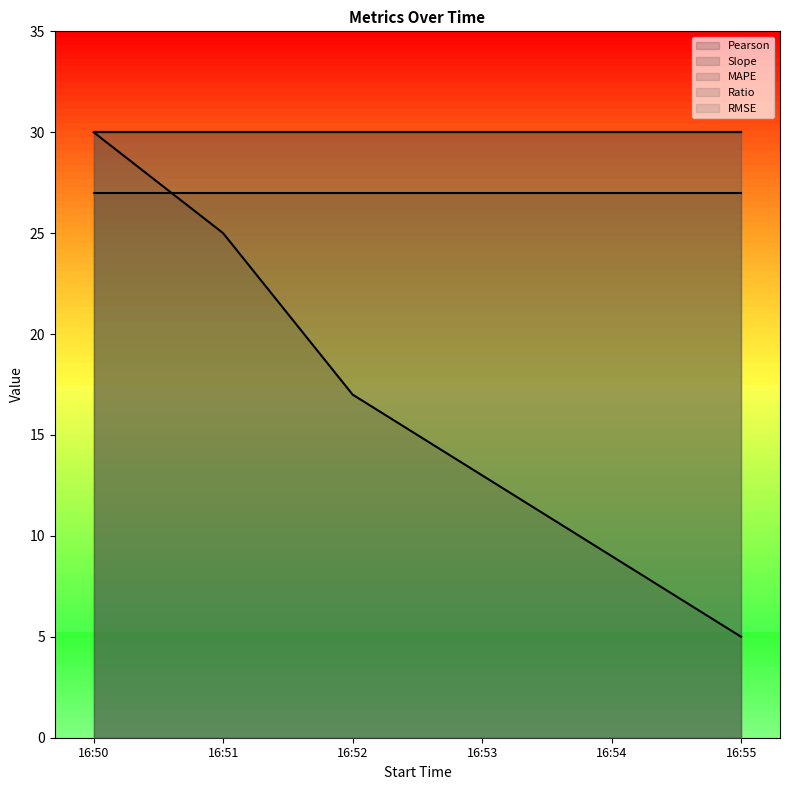

Reading right to left, what are all the values shown in this chart?

Pearson: 27	27	27	27	27	27
Slope: 5	9	13	17	25	30
MAPE: 30	30	30	30	30	30
Ratio: 30	30	30	30	30	30
RMSE: 30	30	30	30	30	30